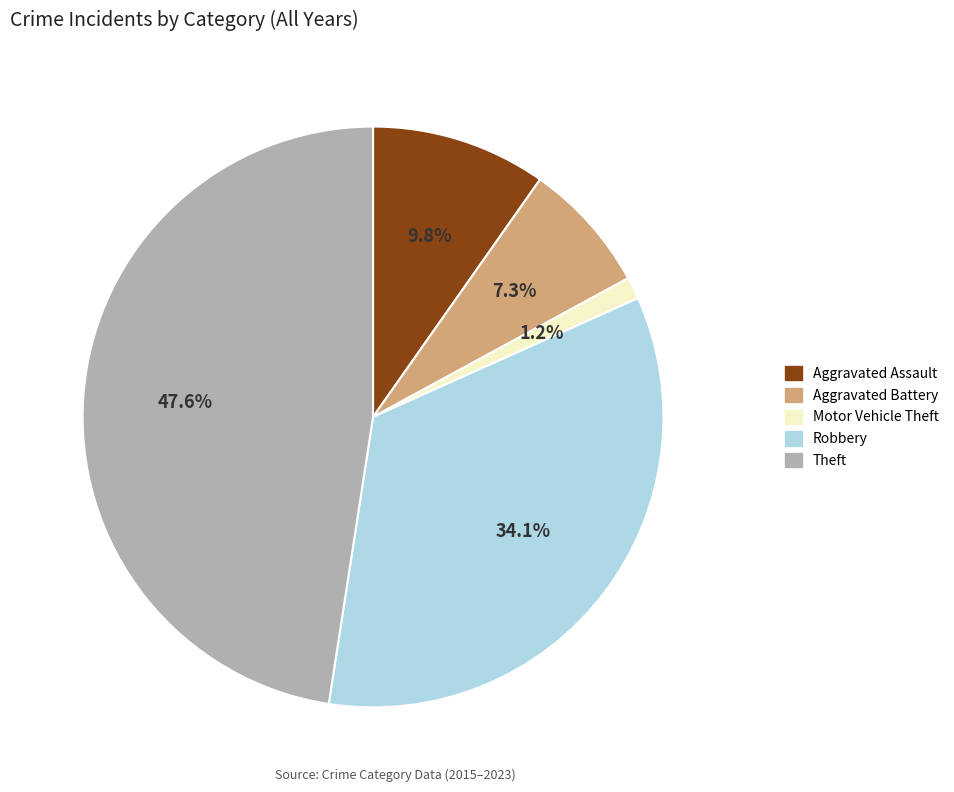

To the nearest percent, what is the difference between the largest and smallest slice percentages?

46%